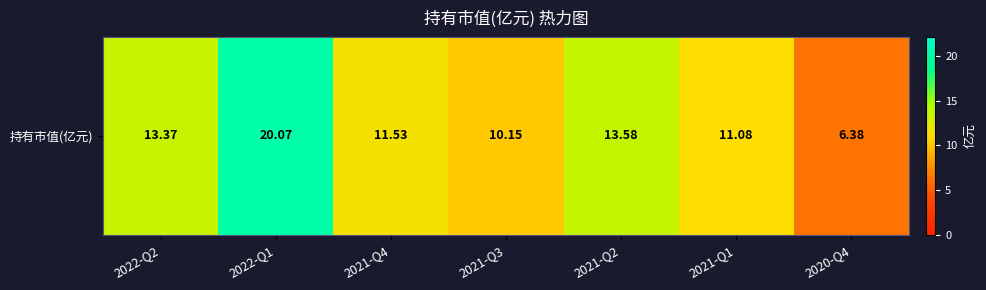

Rank the categories by value from lowest to highest.

2020-Q4, 2021-Q3, 2021-Q1, 2021-Q4, 2022-Q2, 2021-Q2, 2022-Q1